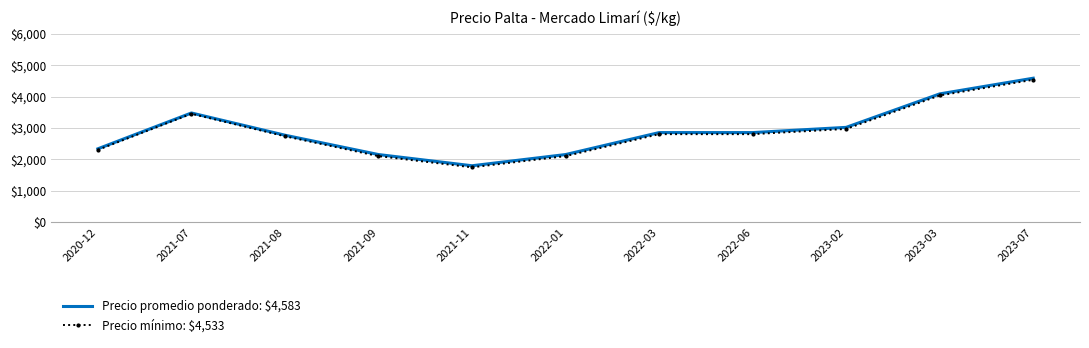

The value of Precio promedio ponderado: $4,583 at 2021-11 is 2343.2. True or false?

False